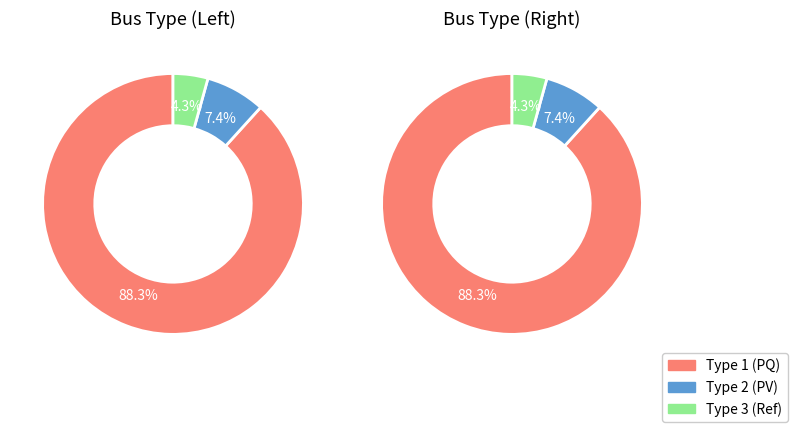

Which slice is the smallest?

type_3